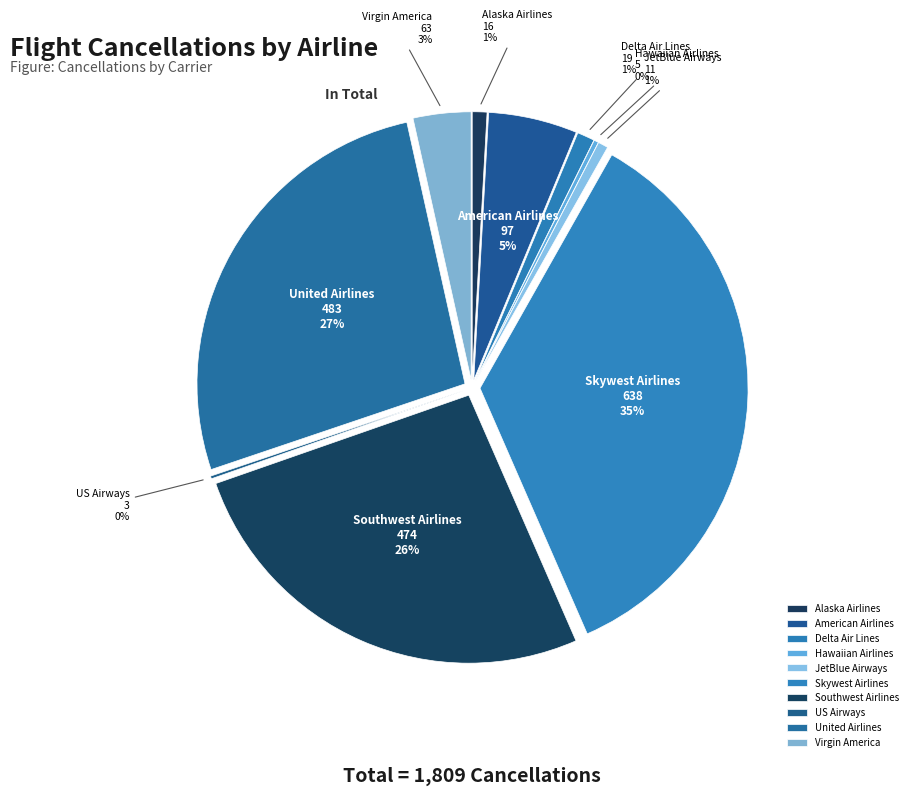

Is there a majority slice in this chart?

No